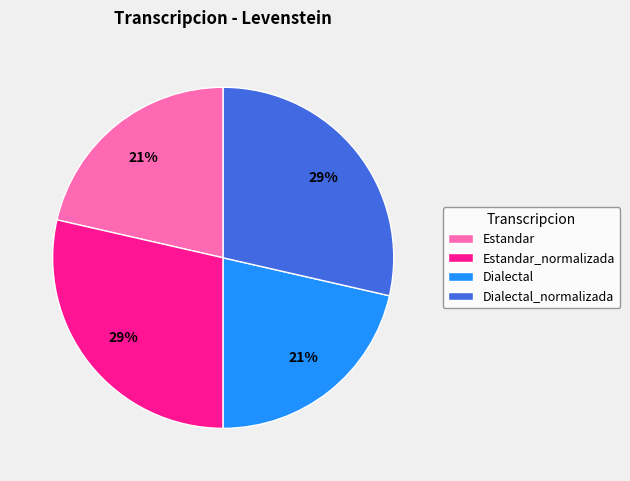

Count the number of slices in the pie.

4